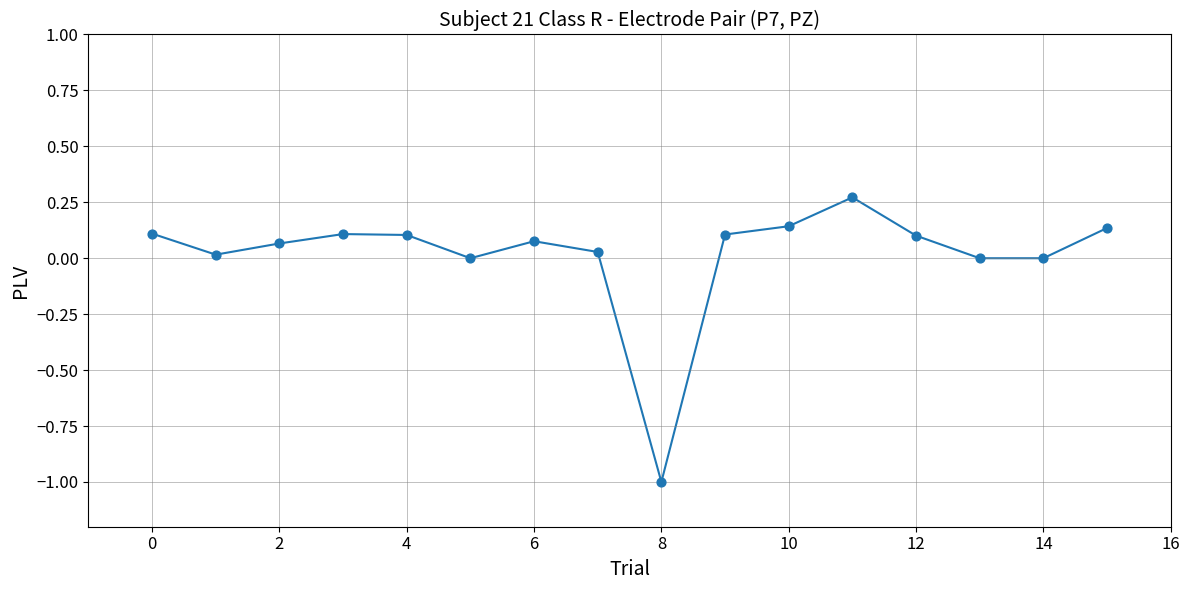

What is the smallest value displayed?

-1.0